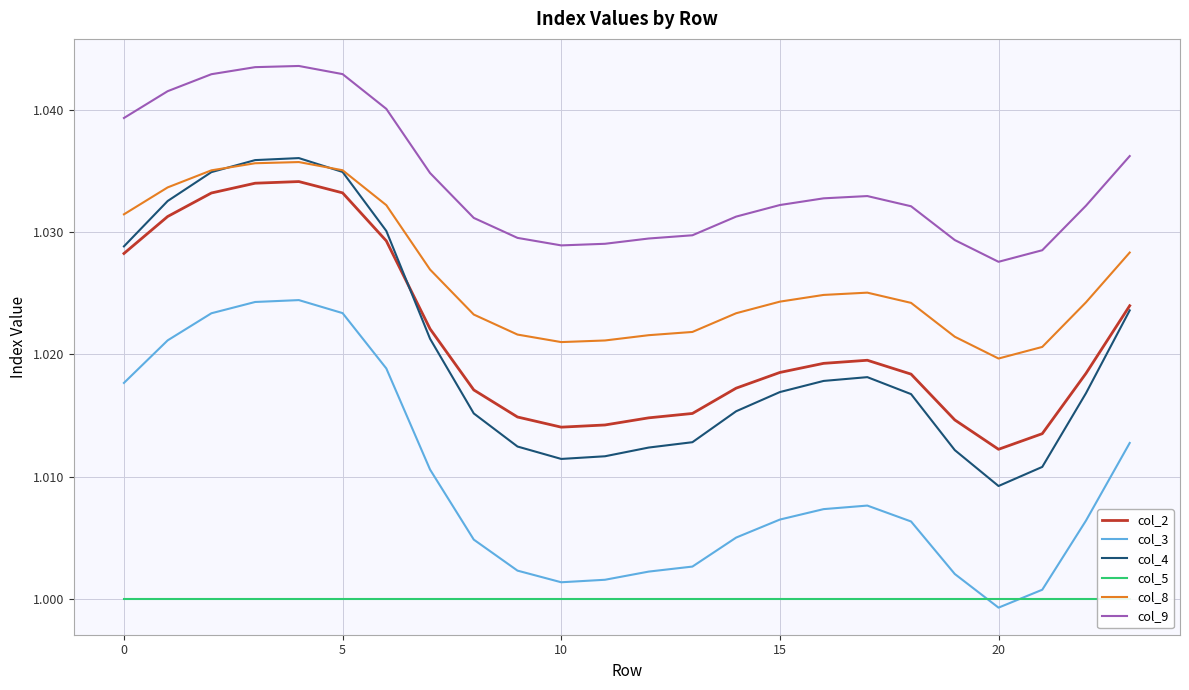

Where is col_2 nearest to the value 1?

20